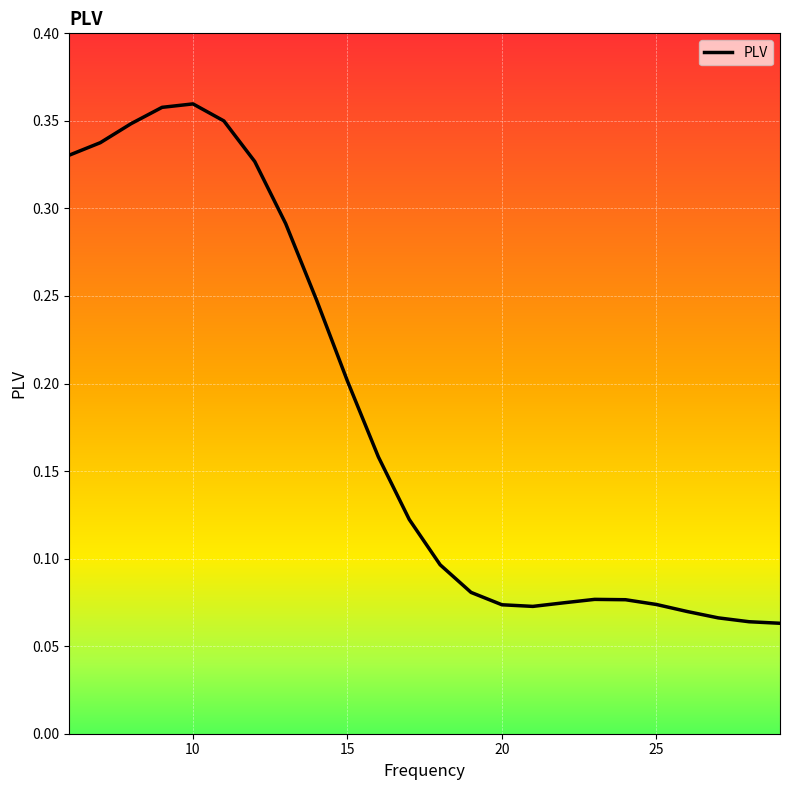

True or false: the data has more than 1 interior local peaks.

True